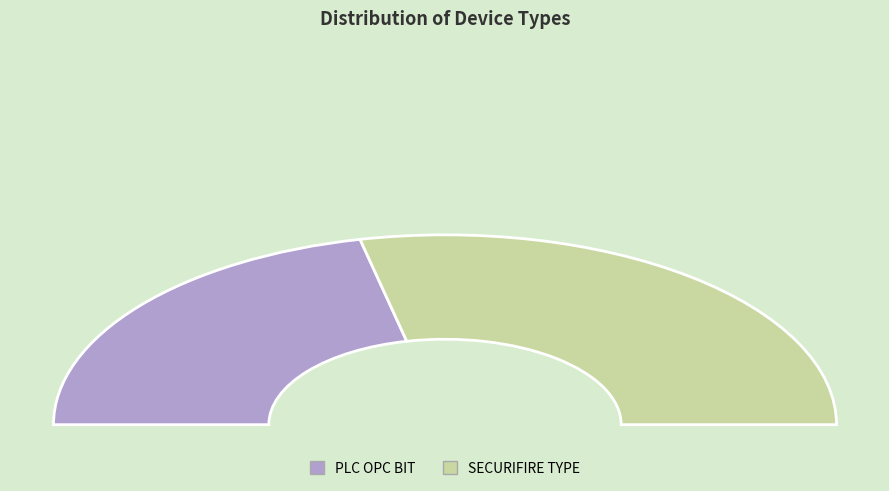

How many segments does this pie chart have?

2